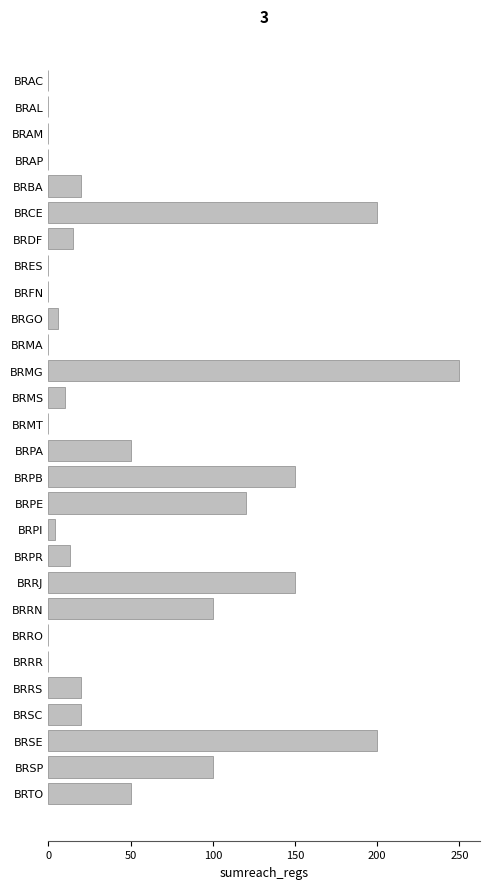

How many series are shown in this chart?

1